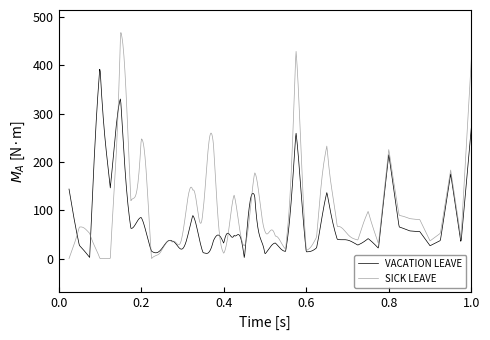

What is the maximum value for VACATION LEAVE?

391.5